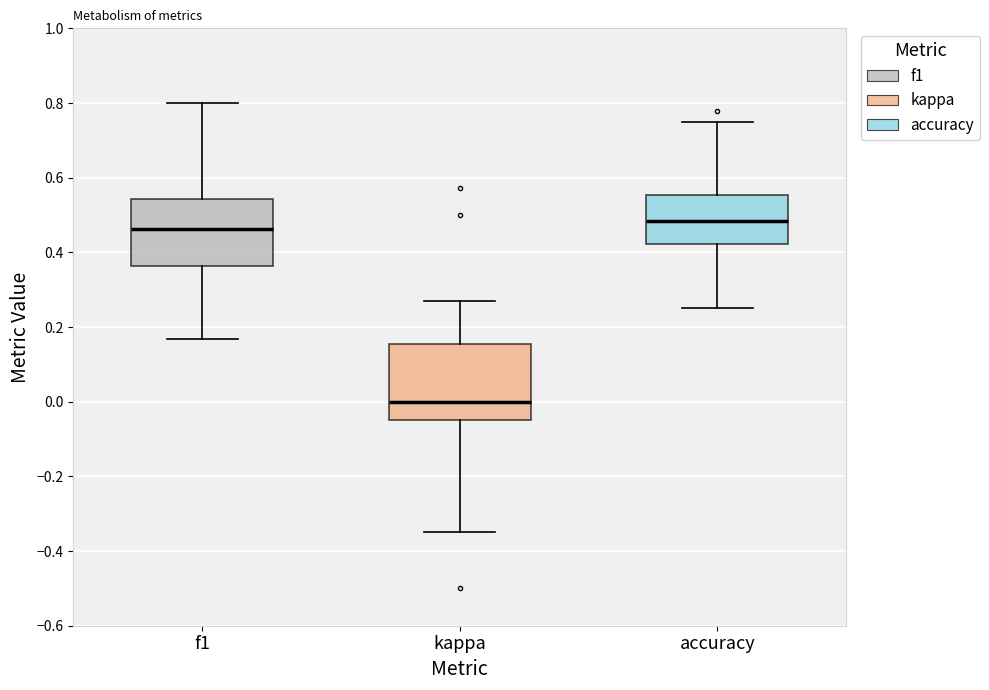

Which box has the highest median line?

accuracy